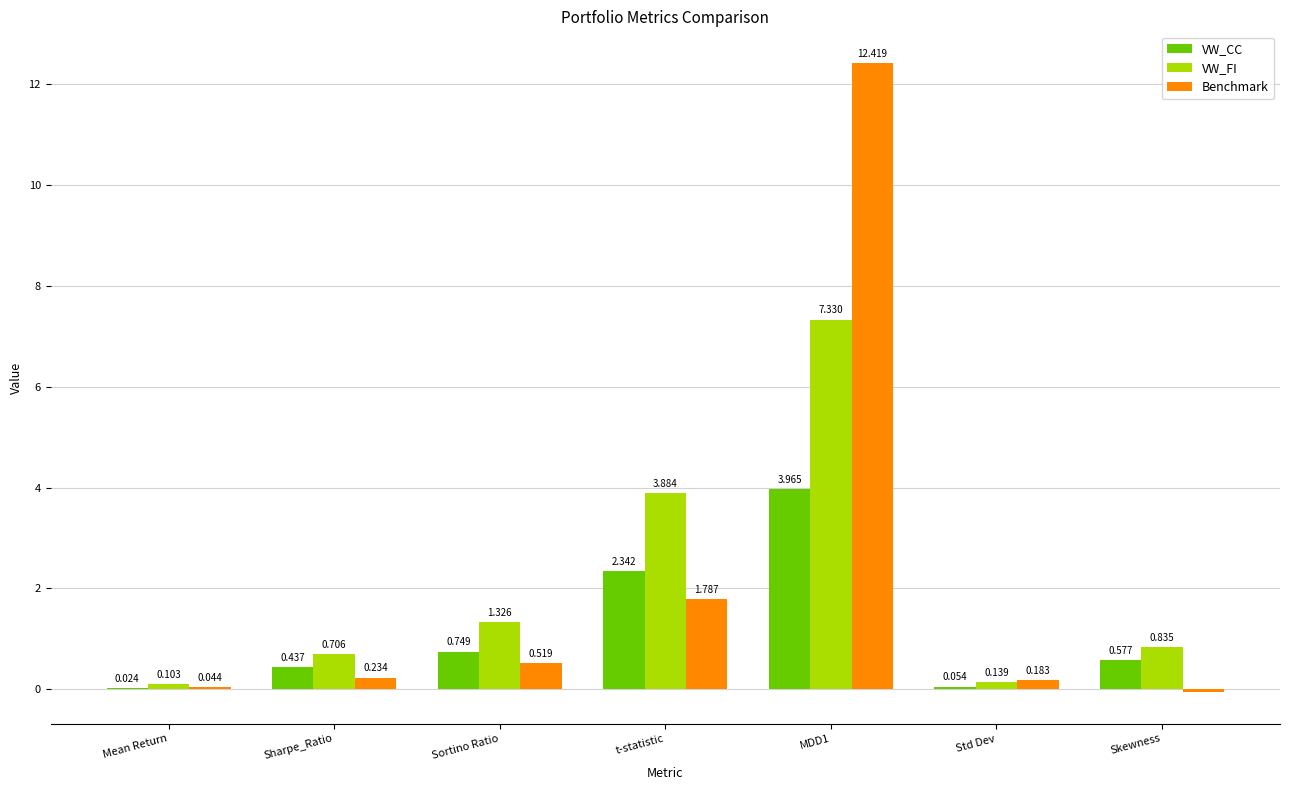

How many groups of bars are there?

7